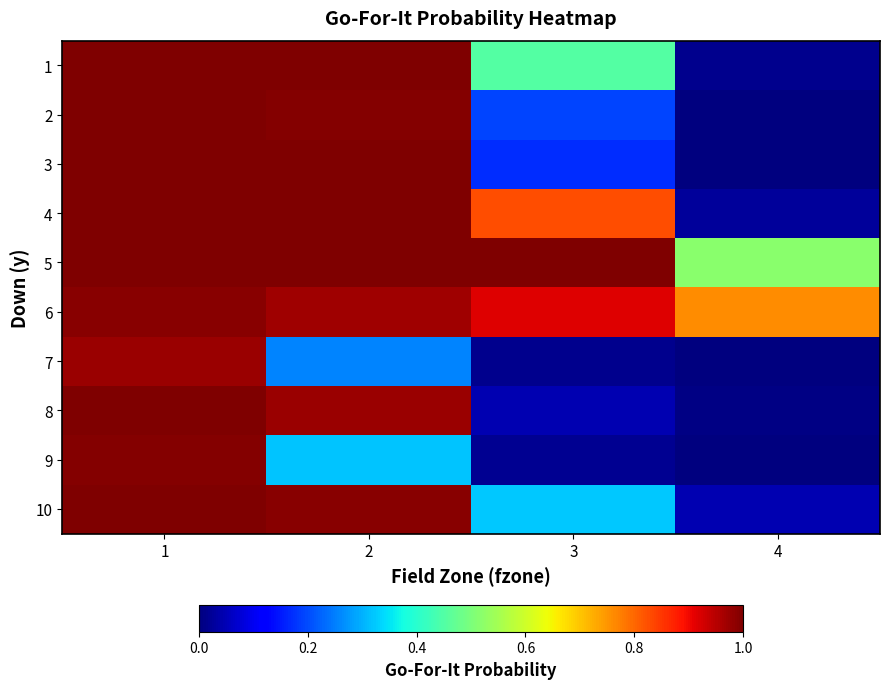

Which series has the largest total across all categories?

6